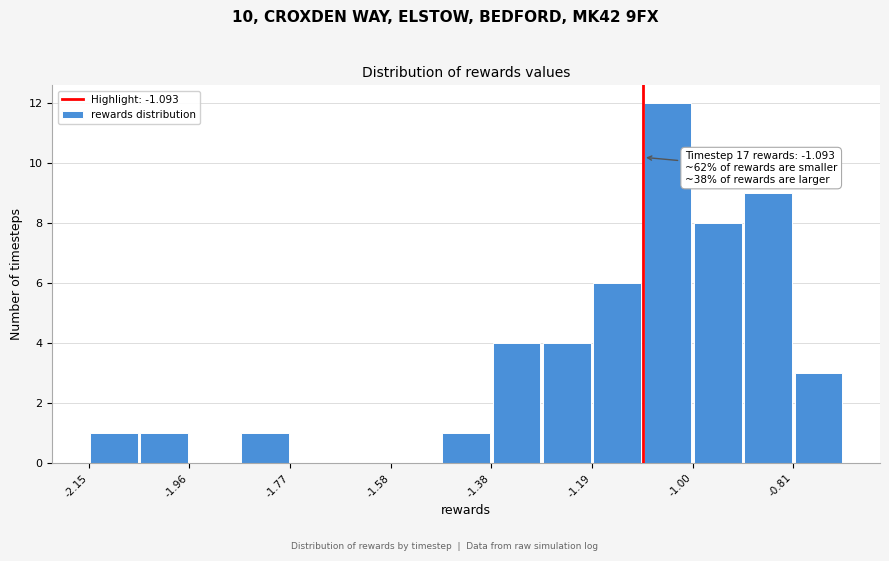

Over which range of the x-axis is the bar tallest?

-1.10 to -1.00